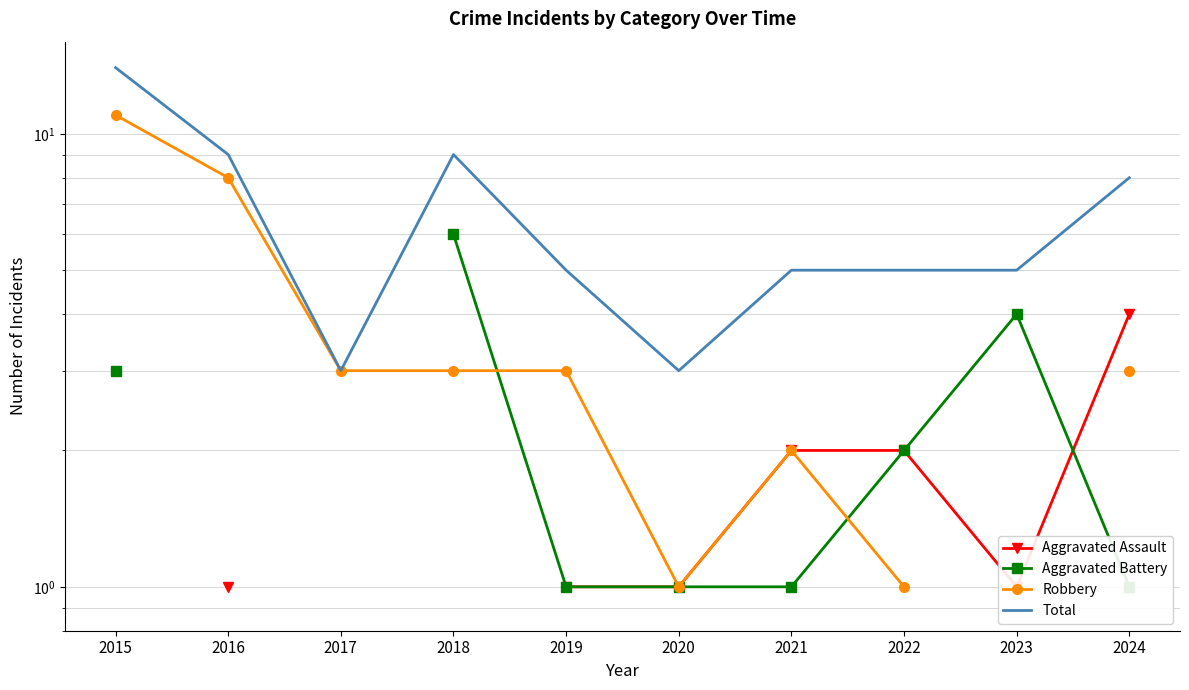

What is the value of the Aggravated Battery point at the 5th from the left?

1.0